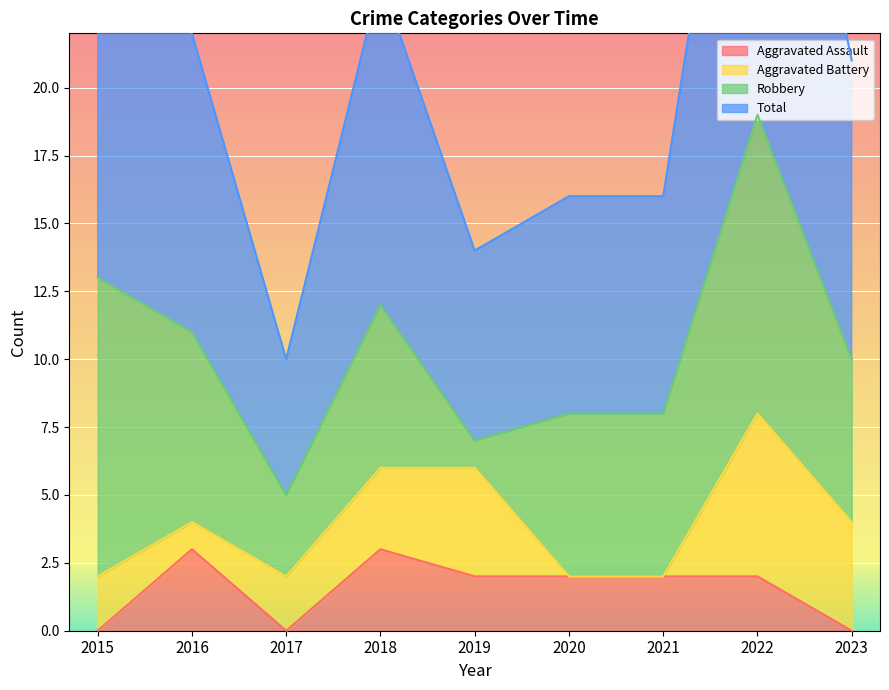

How many values in the Aggravated Assault series are below 2?

3